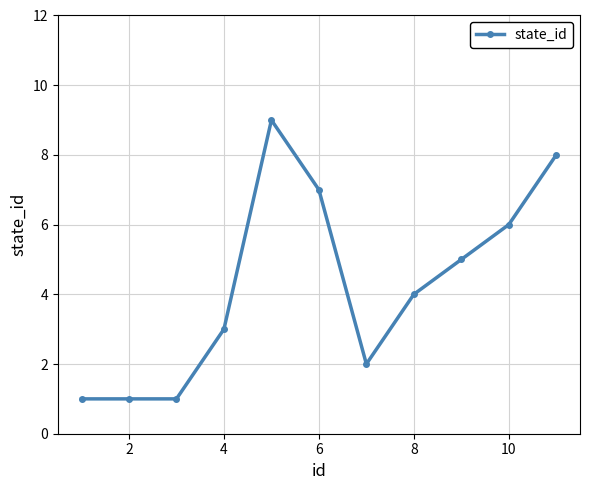

Reading left to right, transcribe all the data shown in this chart.

1	1	1	3	9	7	2	4	5	6	8